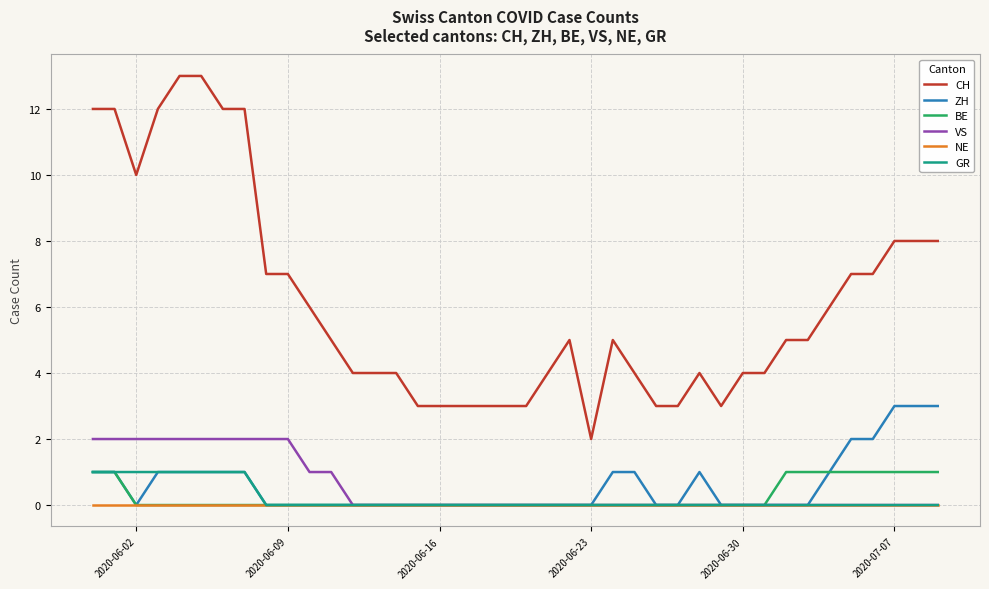

True or false: BE and CH intersect in this chart.

False